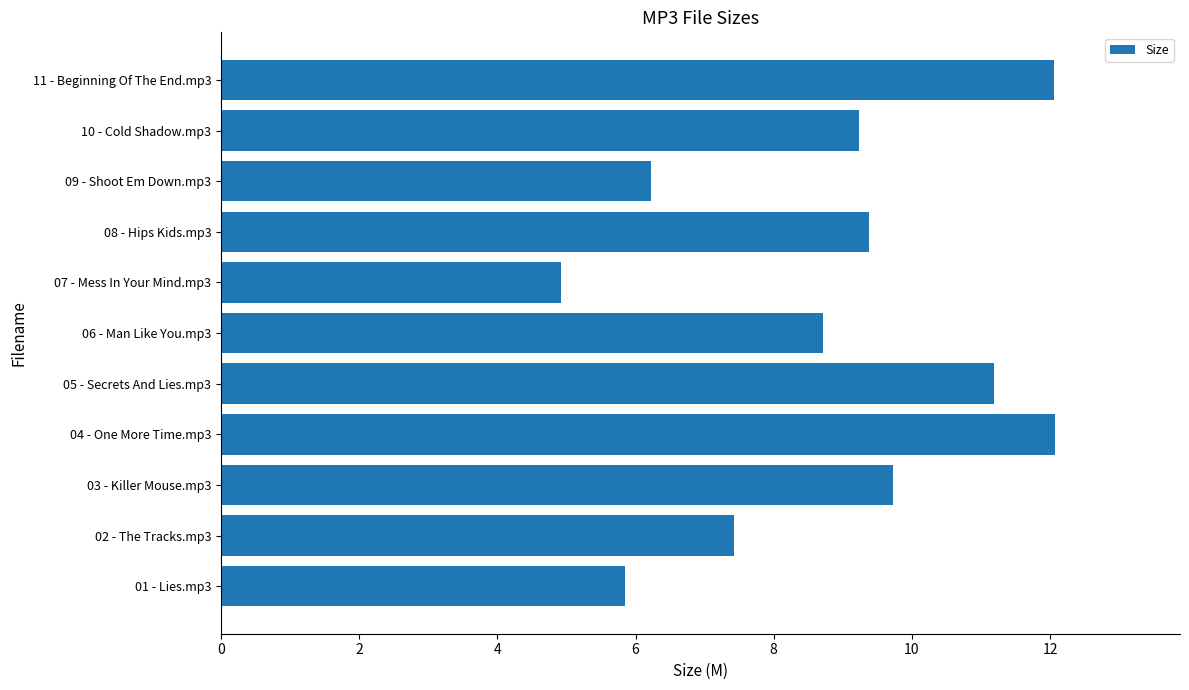

Between 05 - Secrets And Lies.mp3 and 09 - Shoot Em Down.mp3, which is larger?

05 - Secrets And Lies.mp3